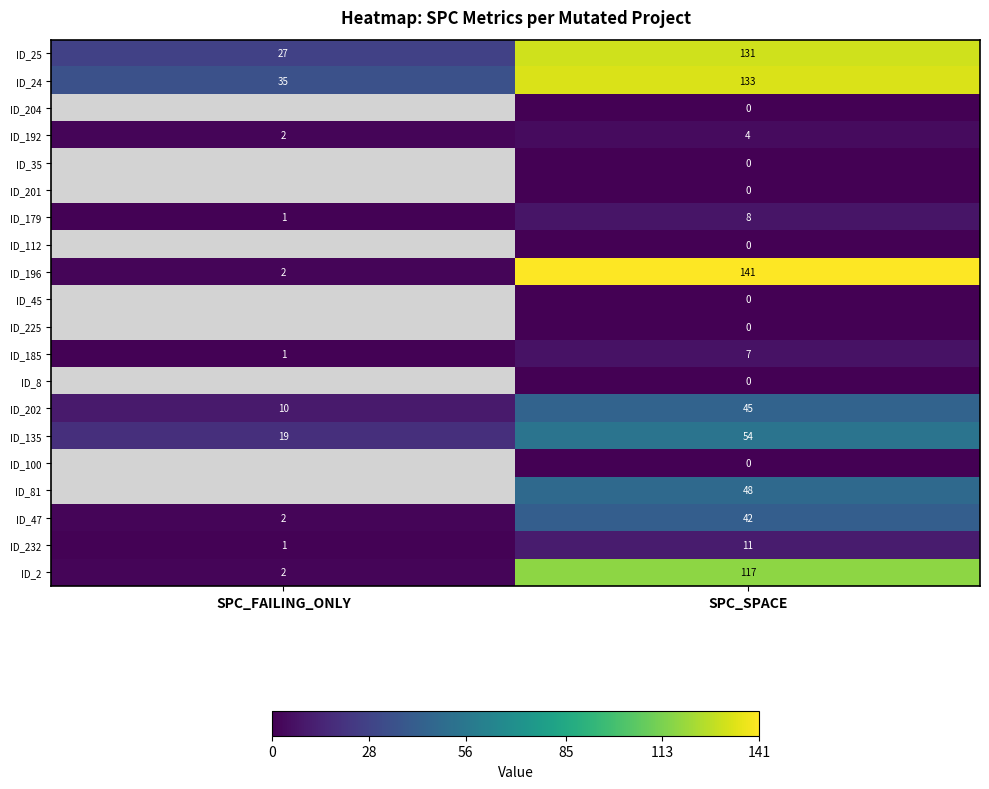

What is the difference between the ID_202 values at SPC_FAILING_ONLY and SPC_SPACE?

35